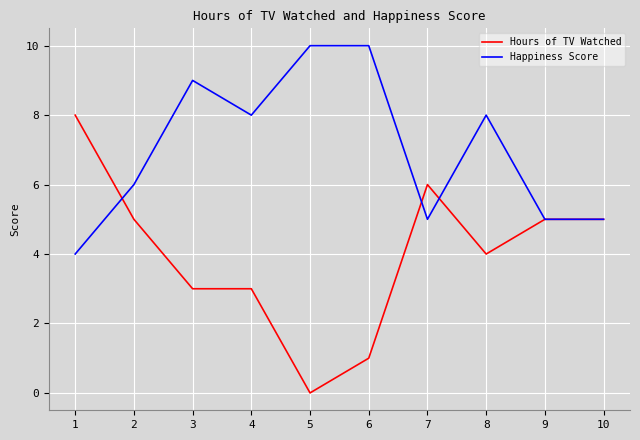

What is the difference between the maximum and minimum values in the Hours of TV Watched series?

8